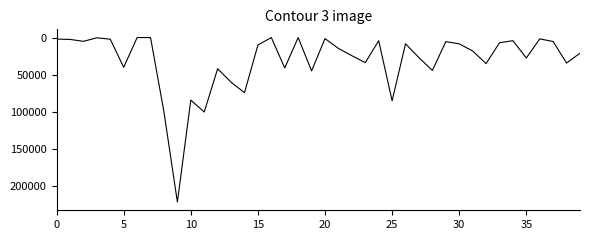

What is the greatest value displayed?

220995.6